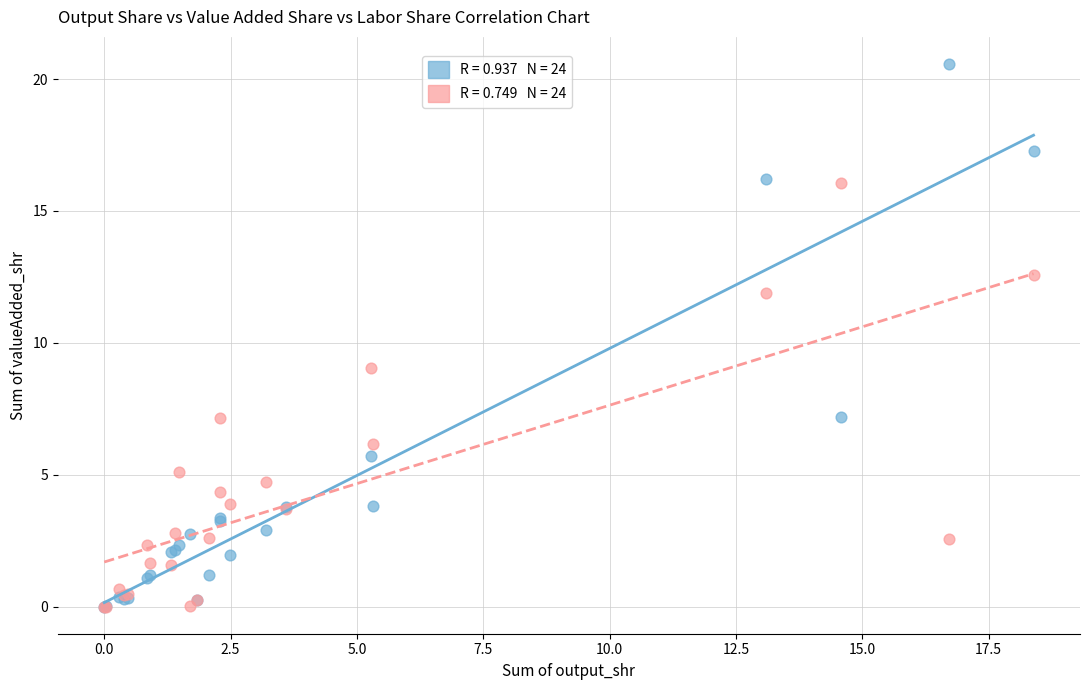

Across all series, what Y value is closest to 10?

9.1